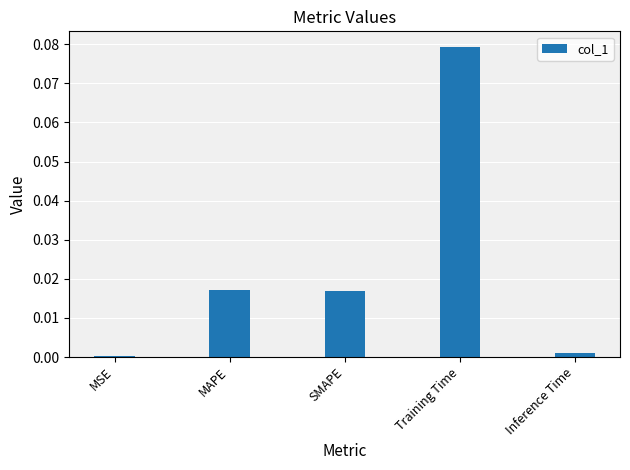

Is it true that the value at MSE is 0.0?

True